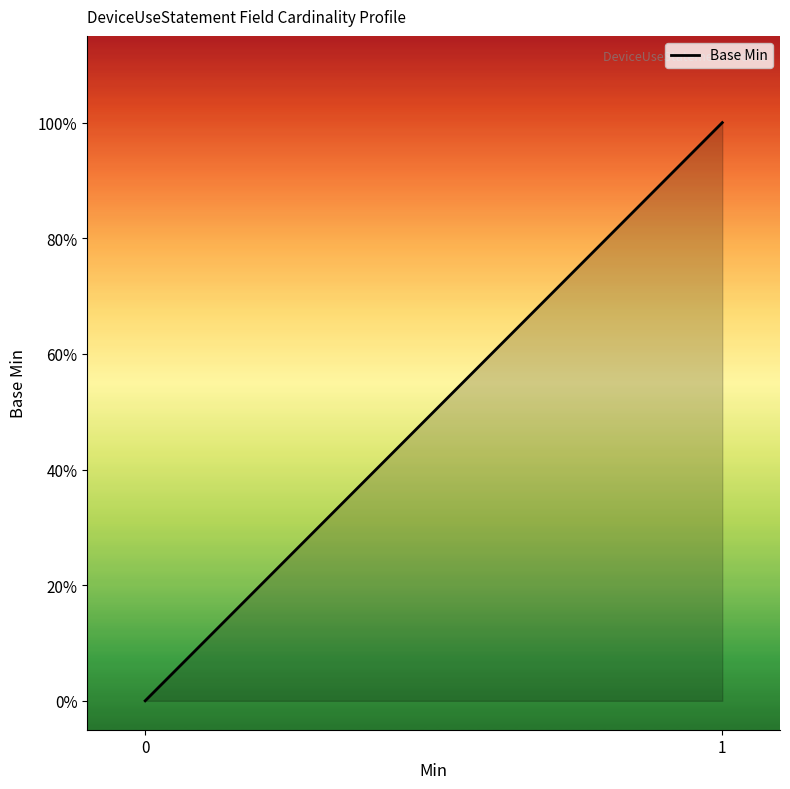

Does the chart display data point markers on the line(s)?

No